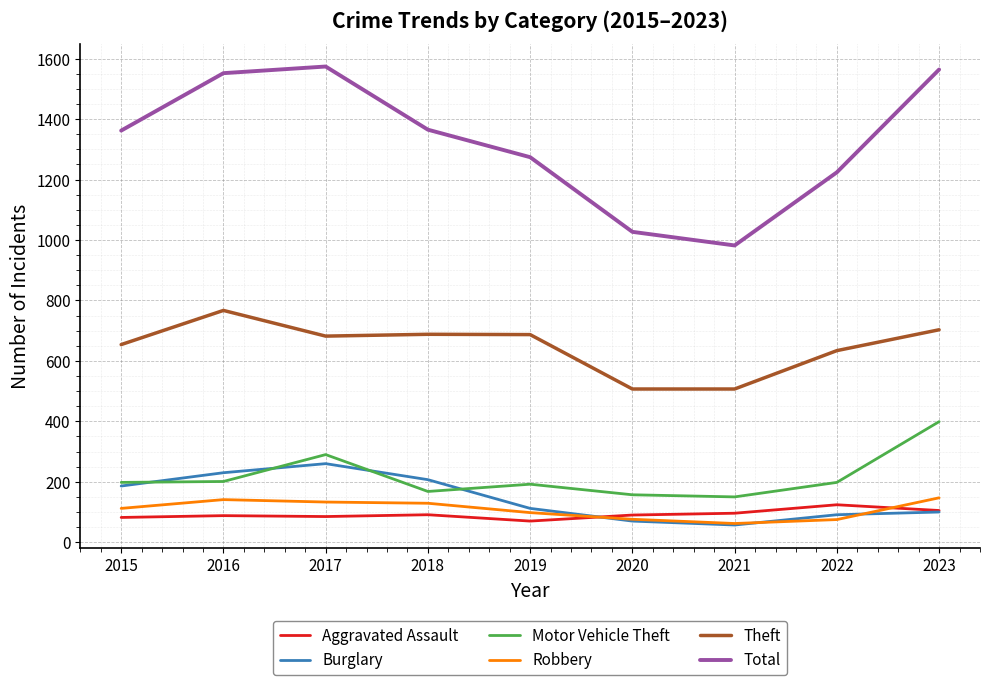

What are all the series names shown in the legend?

Aggravated Assault, Burglary, Motor Vehicle Theft, Robbery, Theft, Total